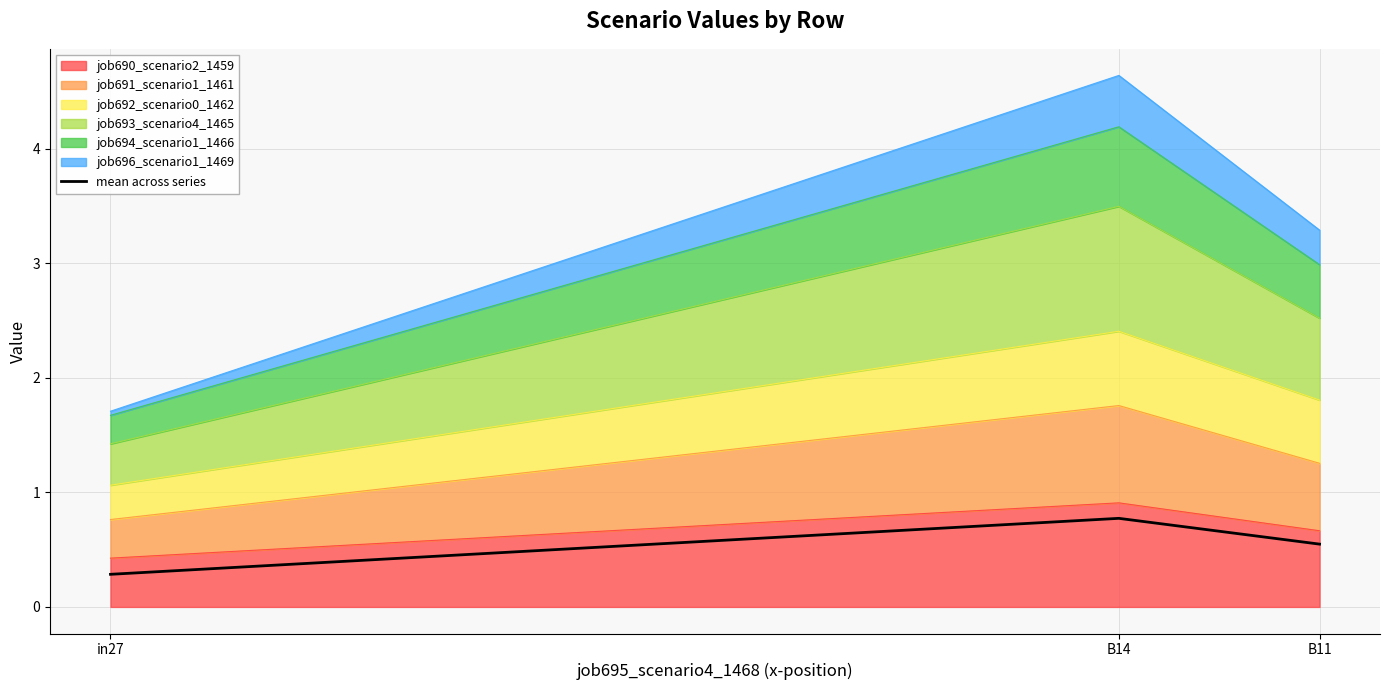

Count the number of categories in the chart.

3